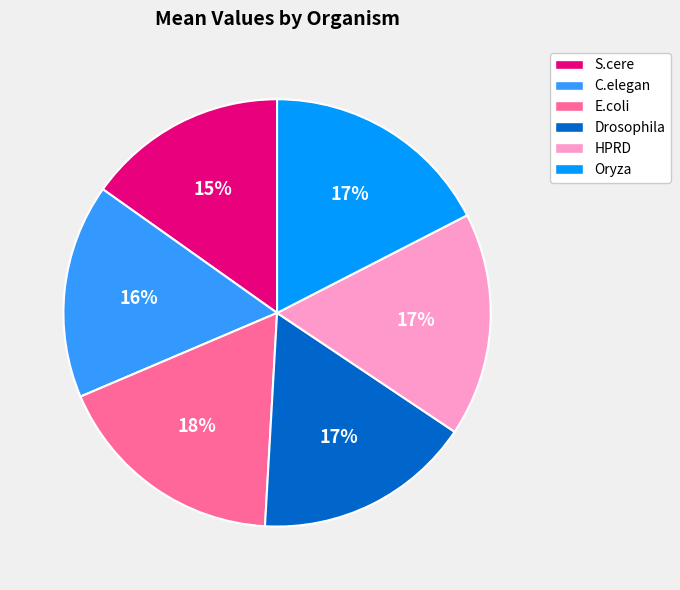

How many segments does this pie chart have?

6